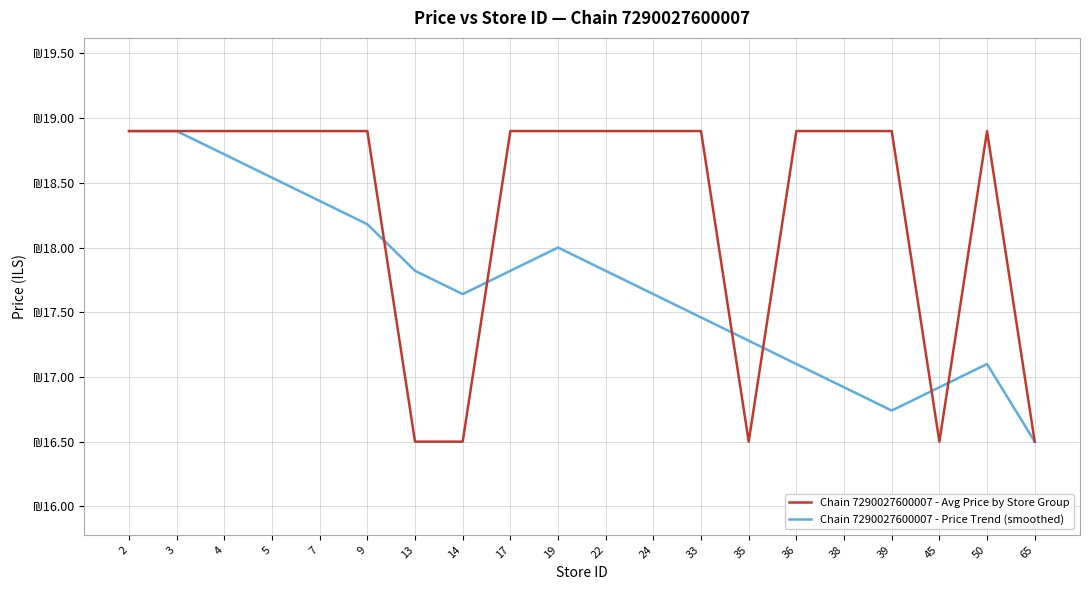

What is the total value across all series at 3?

37.8